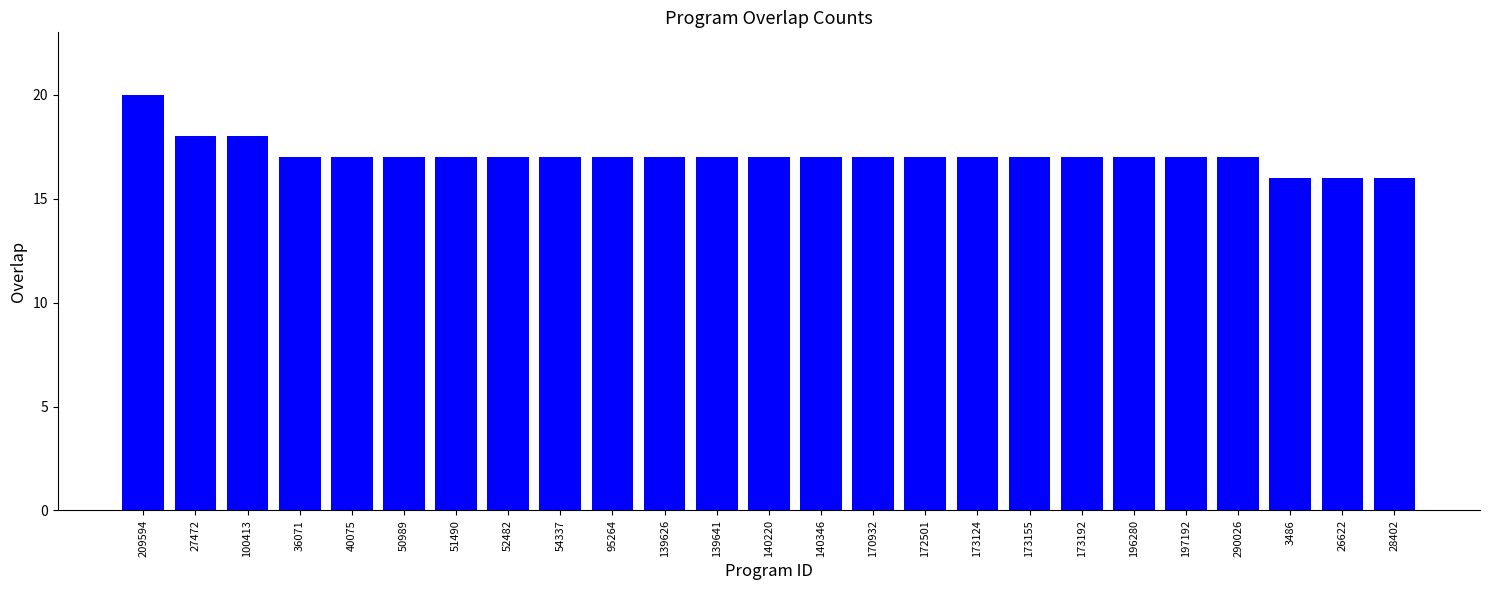

What is the difference between the maximum and minimum values?

4